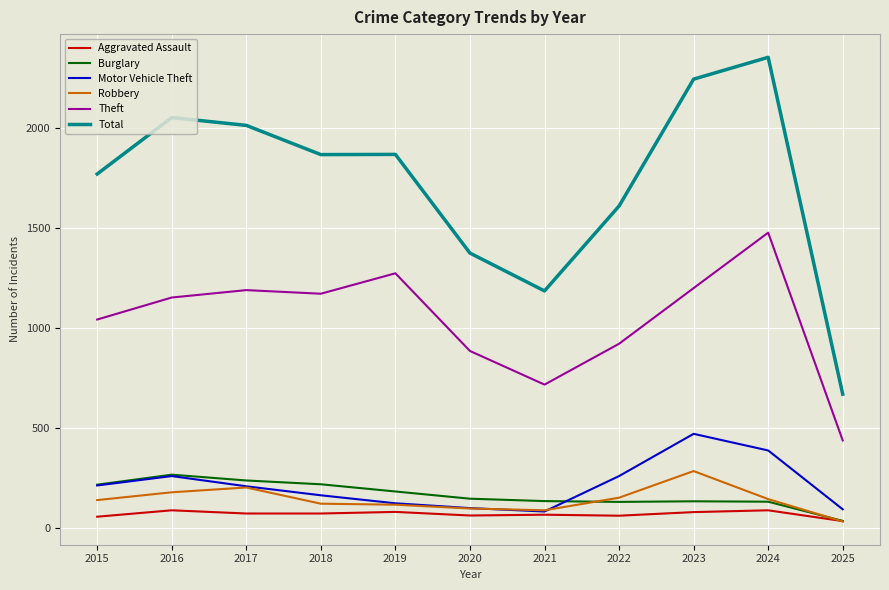

Is it true that Burglary equals 35 at 2025?

True